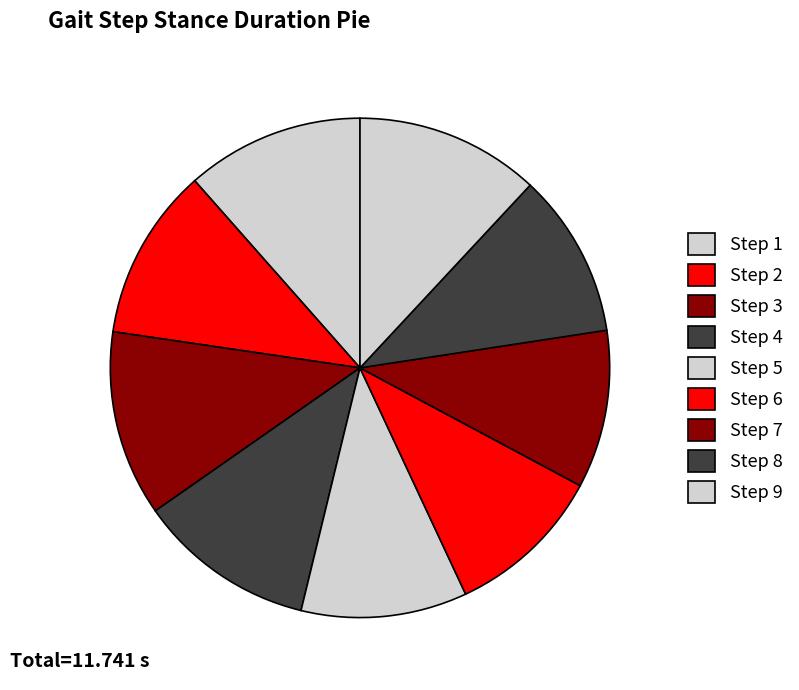

Is Step 9 the majority of the pie?

No